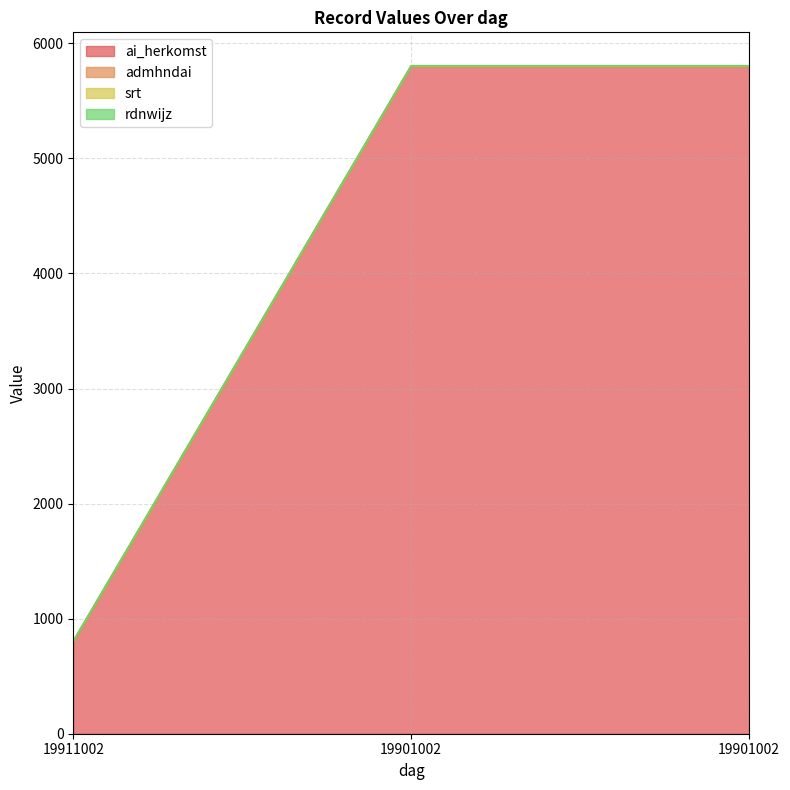

Which category has the highest value across all series?

19901002